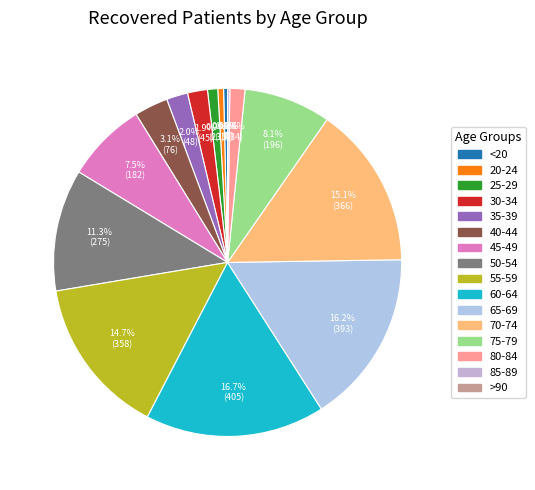

Rank the categories by value from lowest to highest.

>90, 85-89, <20, 20-24, 25-29, 80-84, 30-34, 35-39, 40-44, 45-49, 75-79, 50-54, 55-59, 70-74, 65-69, 60-64